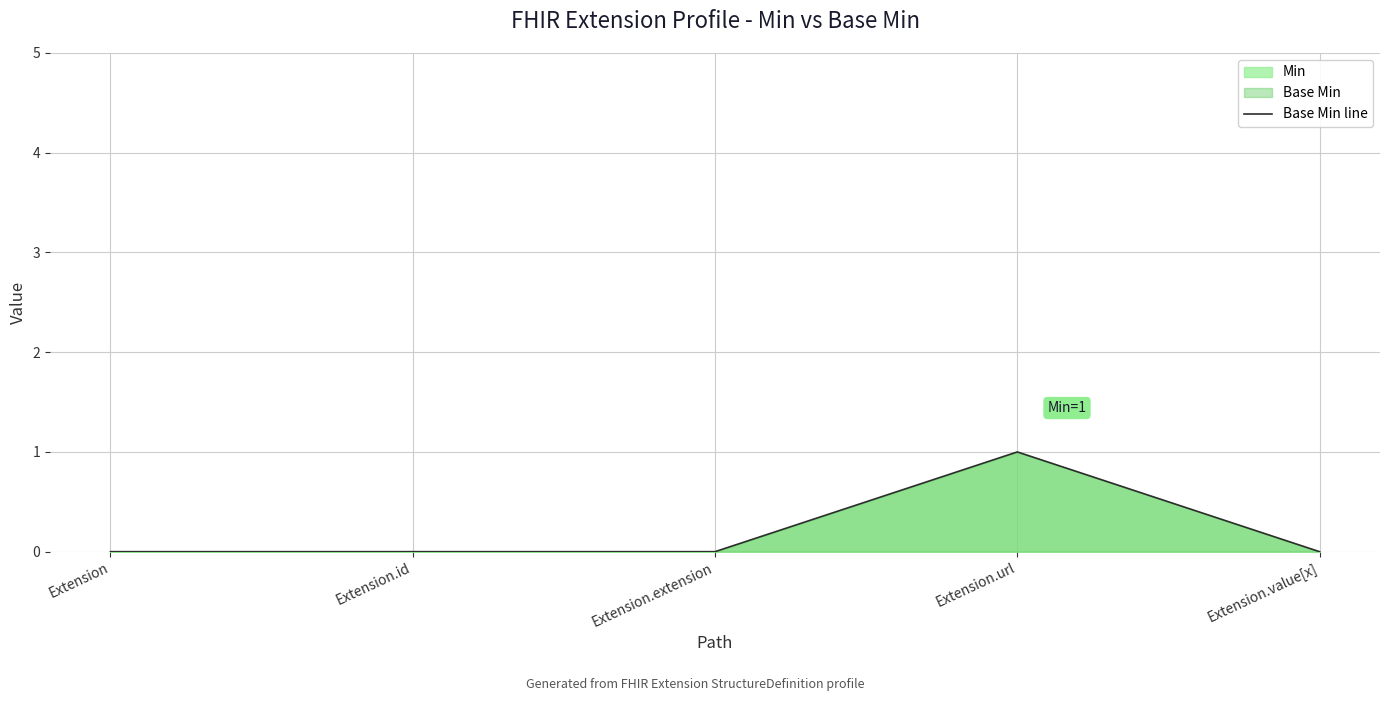

How many lines are shown in the chart?

1